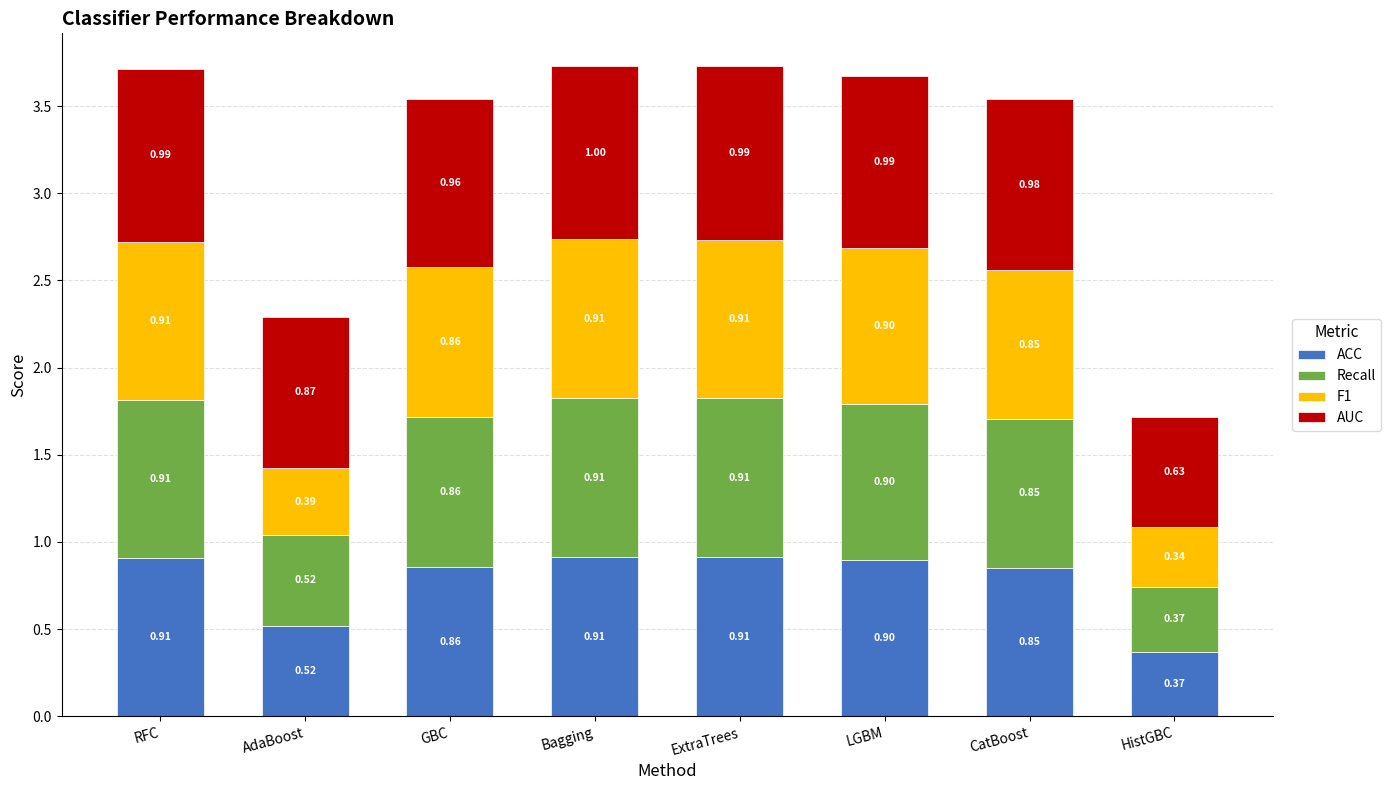

At which label does ACC reach its minimum?

HistGBC